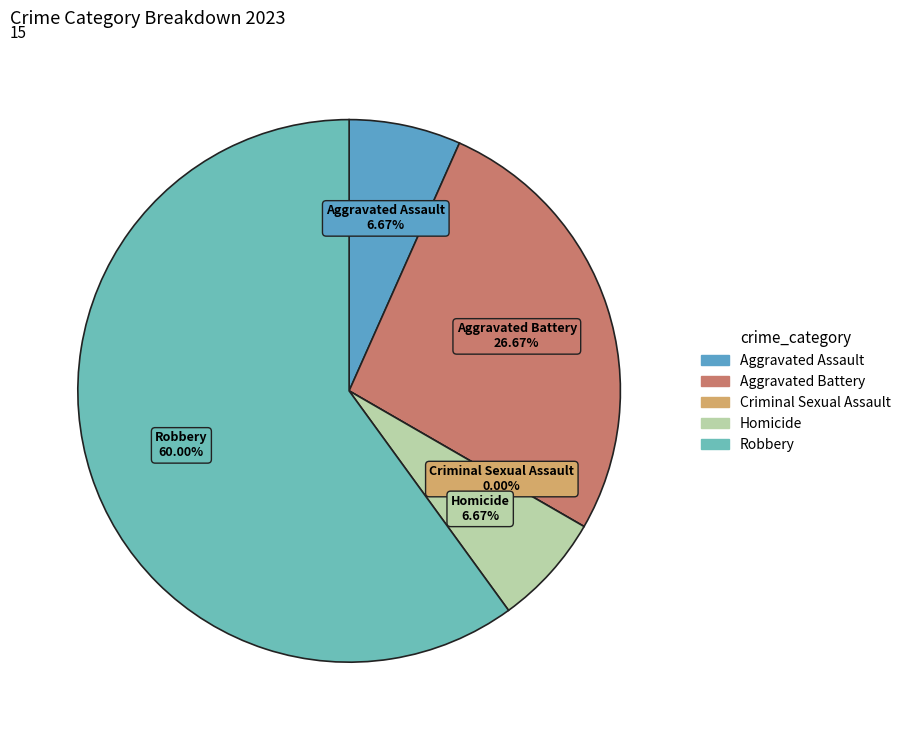

Is it true that Criminal Sexual Assault is 12% of the pie?

False